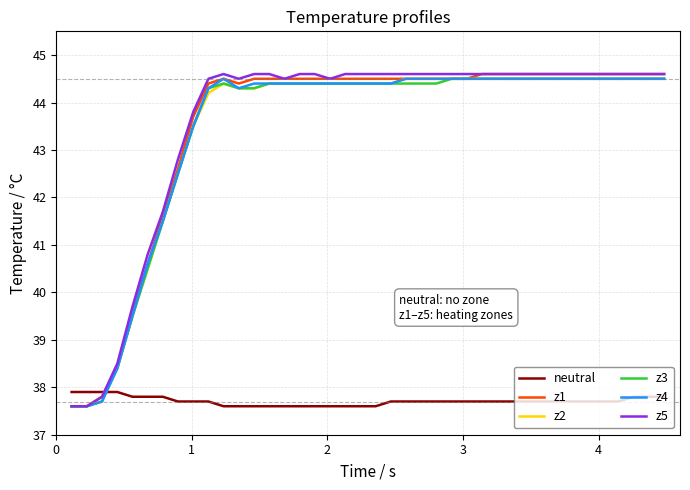

What is the minimum value shown in the chart?

37.6